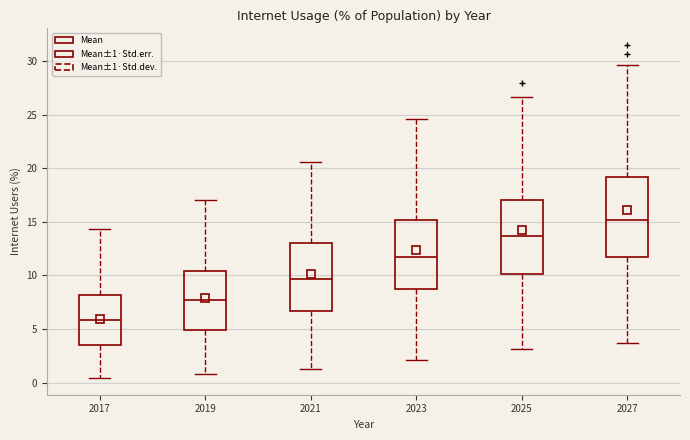

Comparing the boxes themselves (not the whiskers), which one is the tallest?

2027